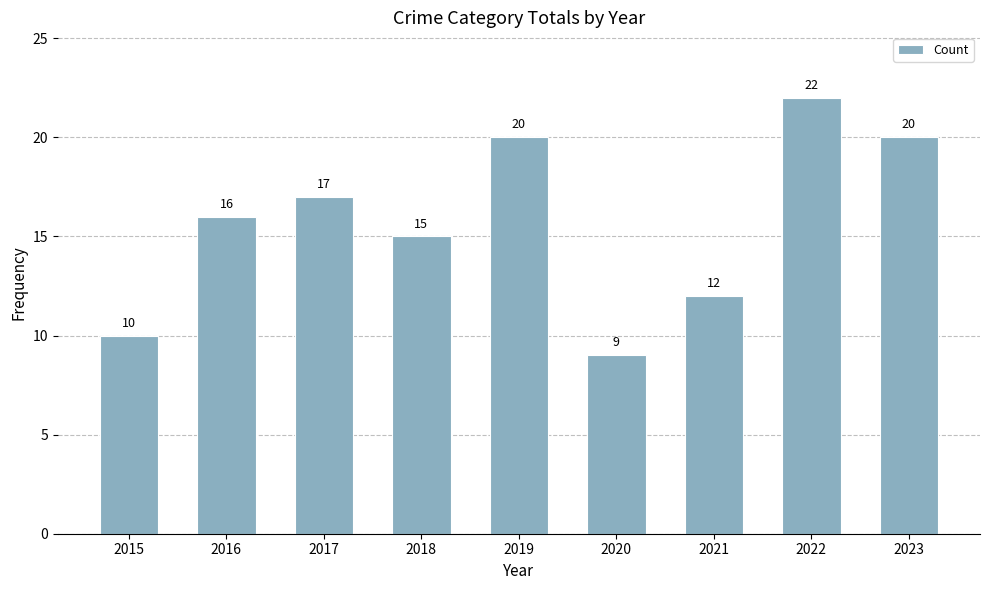

What is the value of the 4th bar from the left?

15